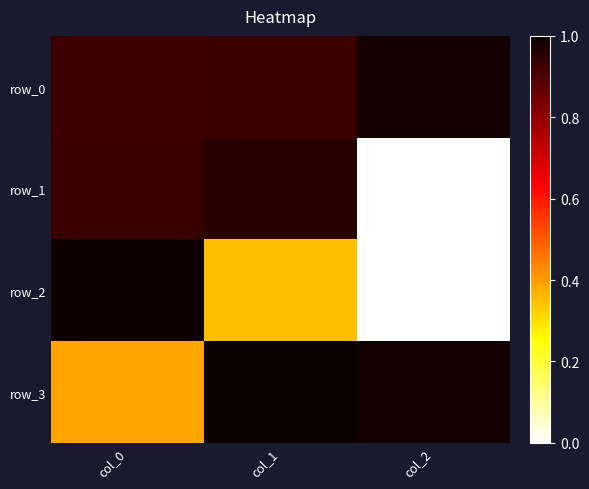

Reading left to right, transcribe all the data shown in this chart.

row_0: col_0=0.9	col_1=0.9	col_2=1.0
row_1: col_0=0.9	col_1=1.0	col_2=0.0
row_2: col_0=1.0	col_1=0.3	col_2=0.0
row_3: col_0=0.4	col_1=1.0	col_2=1.0